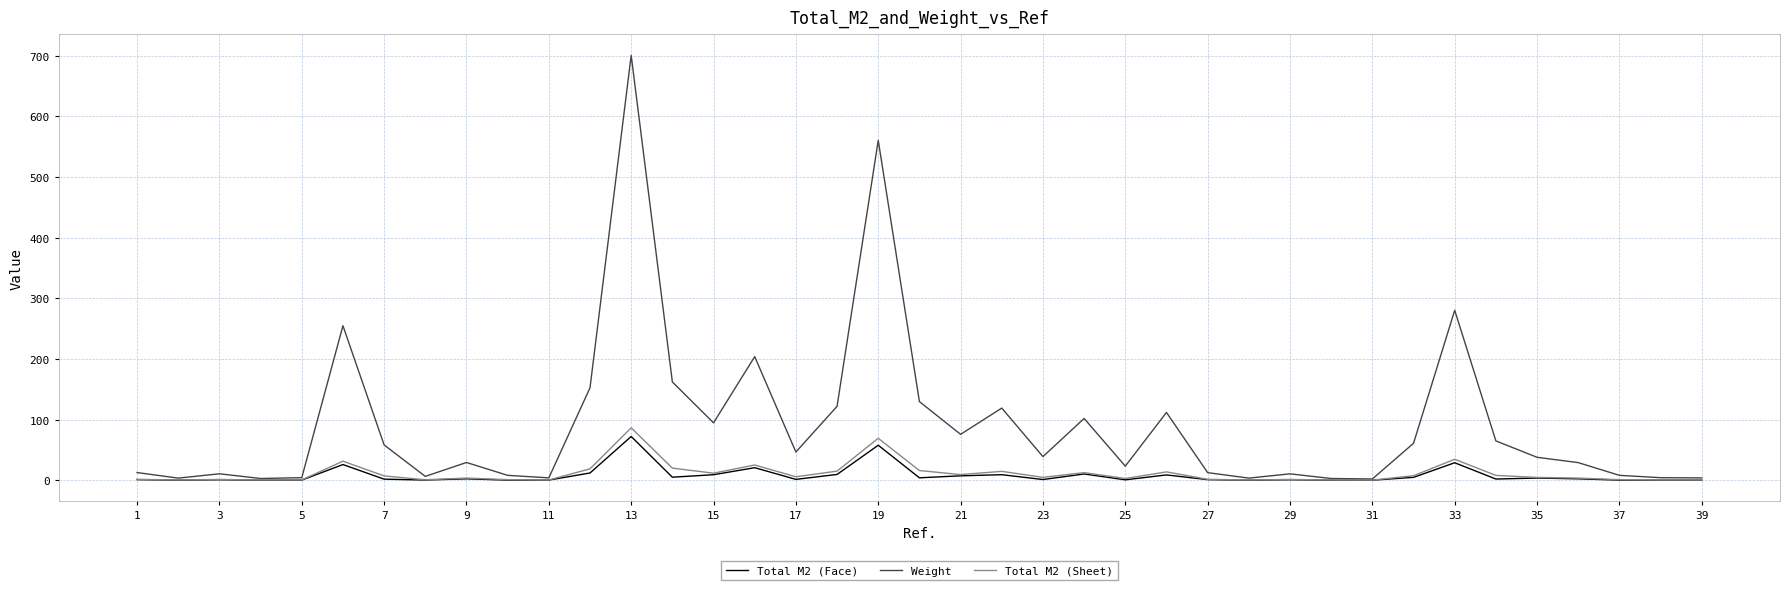

What is the maximum value for Weight?

700.5